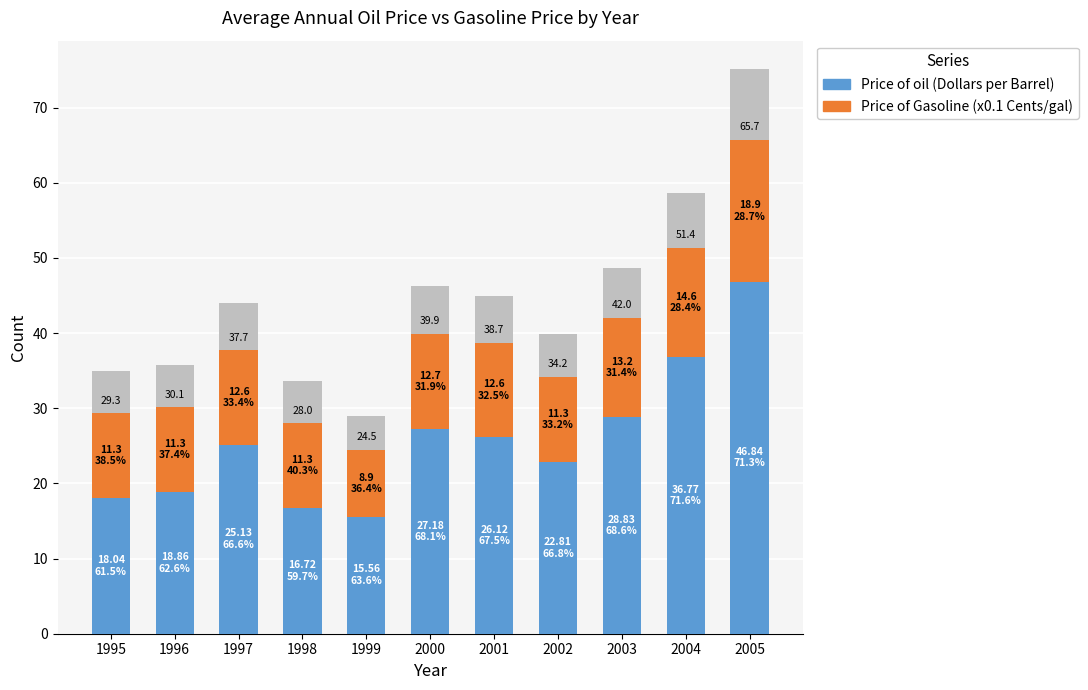

What is the maximum value for Price of oil (Dollars per Barrel)?

46.8